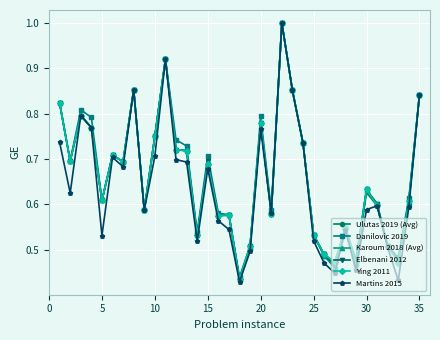

What is the maximum value for Elbenani 2012?

1.0